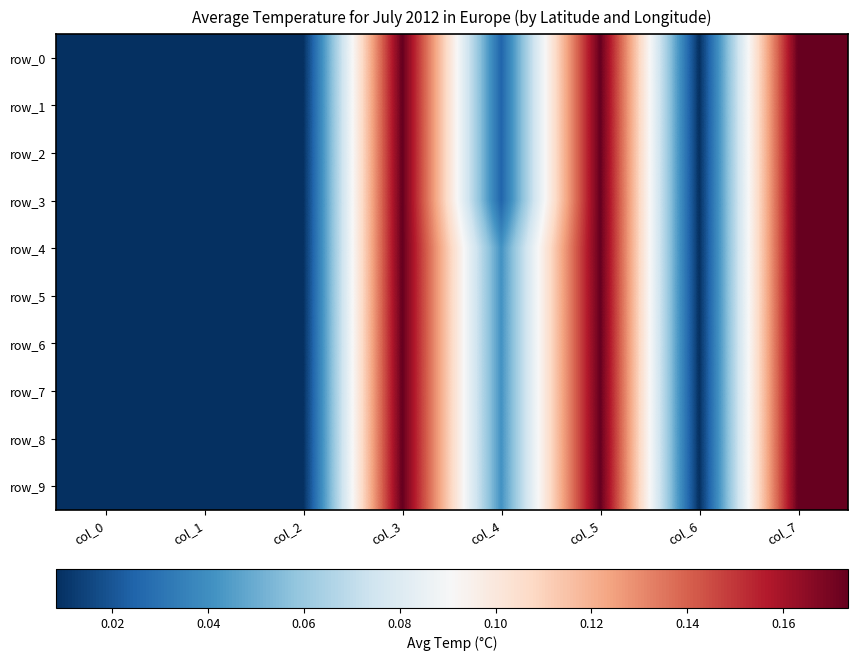

The value of row_2 at col_0 is 0.0. True or false?

True